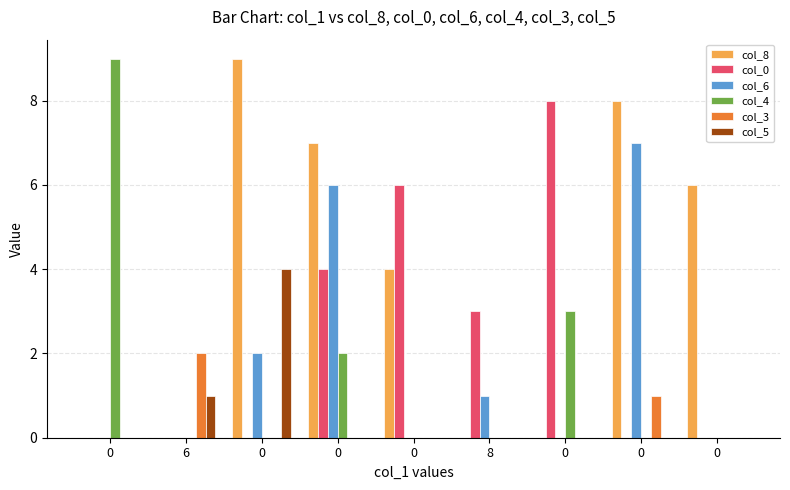

Count the number of categories in the chart.

9